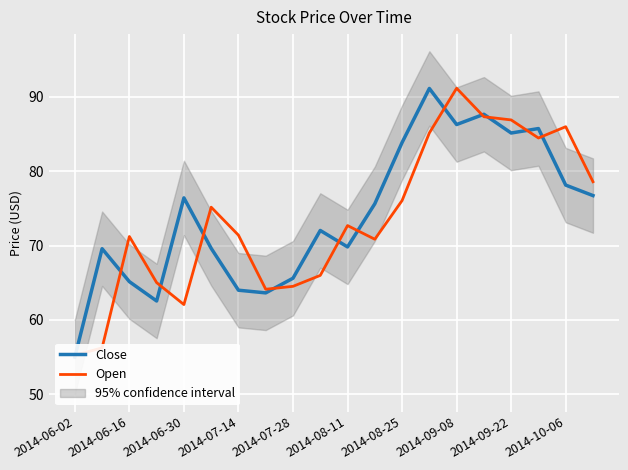

Between 2014-09-22 and 2014-10-06, which is larger?

2014-09-22